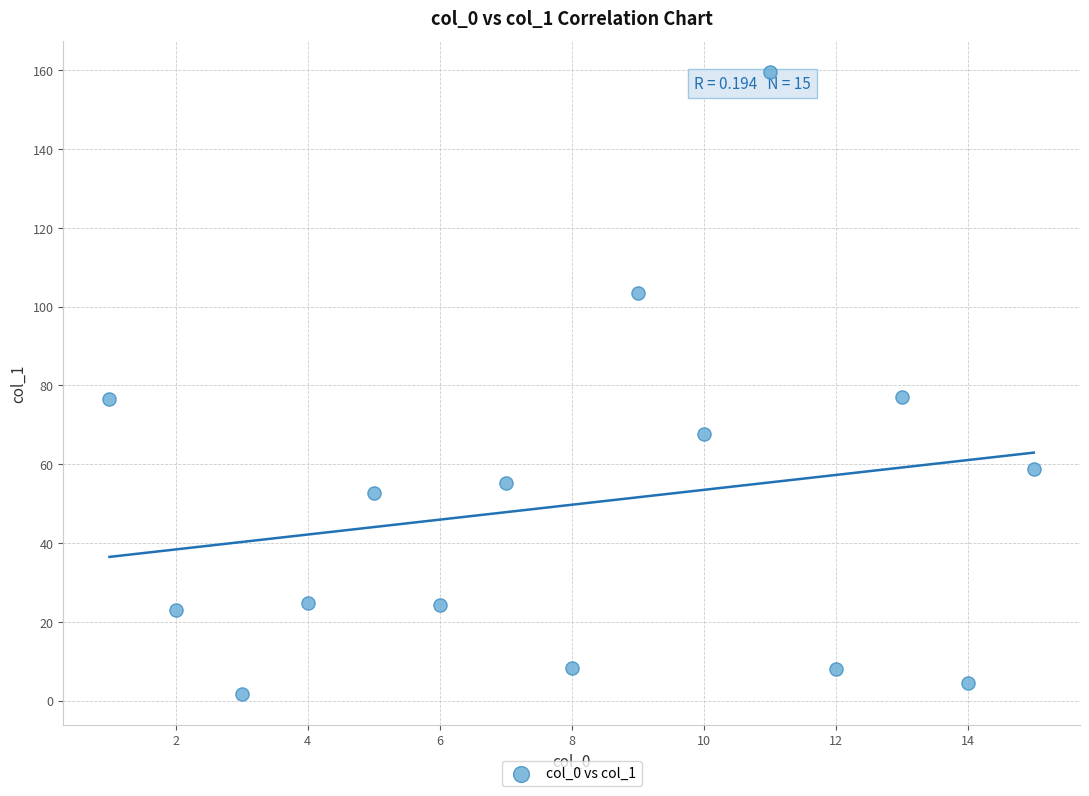

What is the range of Y values (max minus min)?

157.8